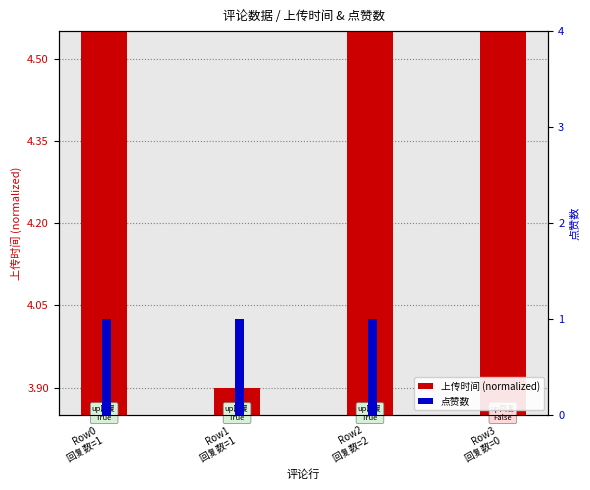

The 点赞数 series shows 1.8 at Row2
回复数=2. True or false?

False